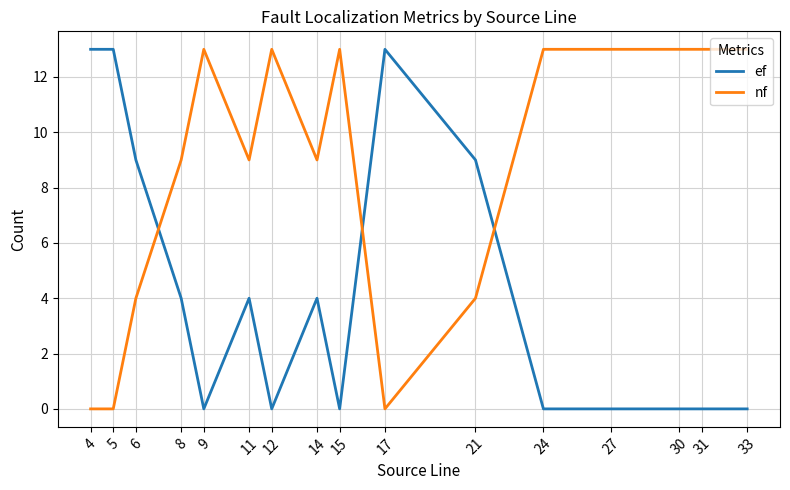

List the series in order of their overall mean, highest first.

nf, ef